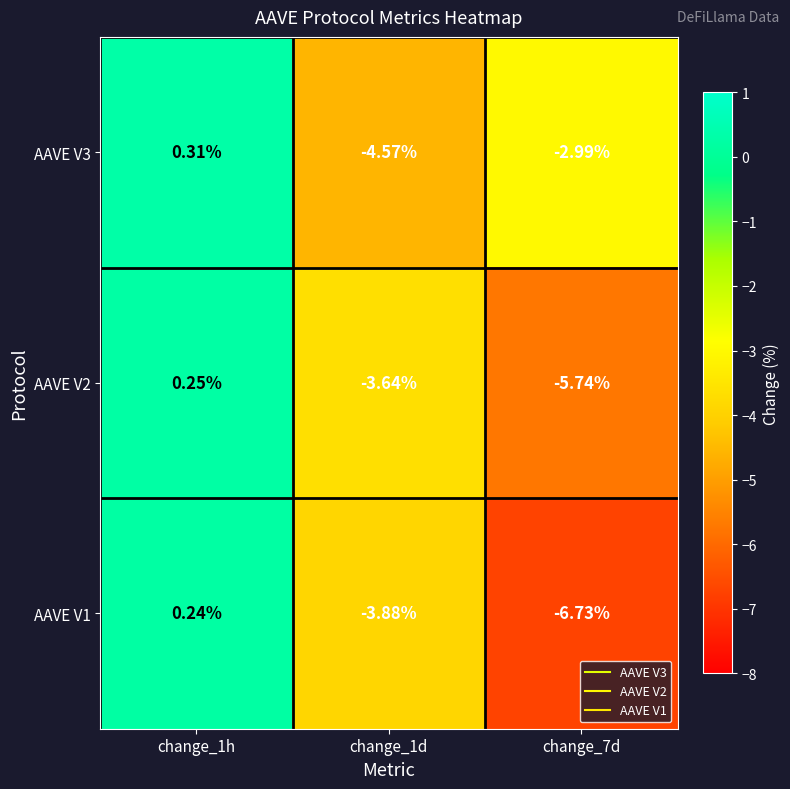

Is the value of AAVE V1 at change_1d greater than the value of AAVE V2 at change_7d?

Yes